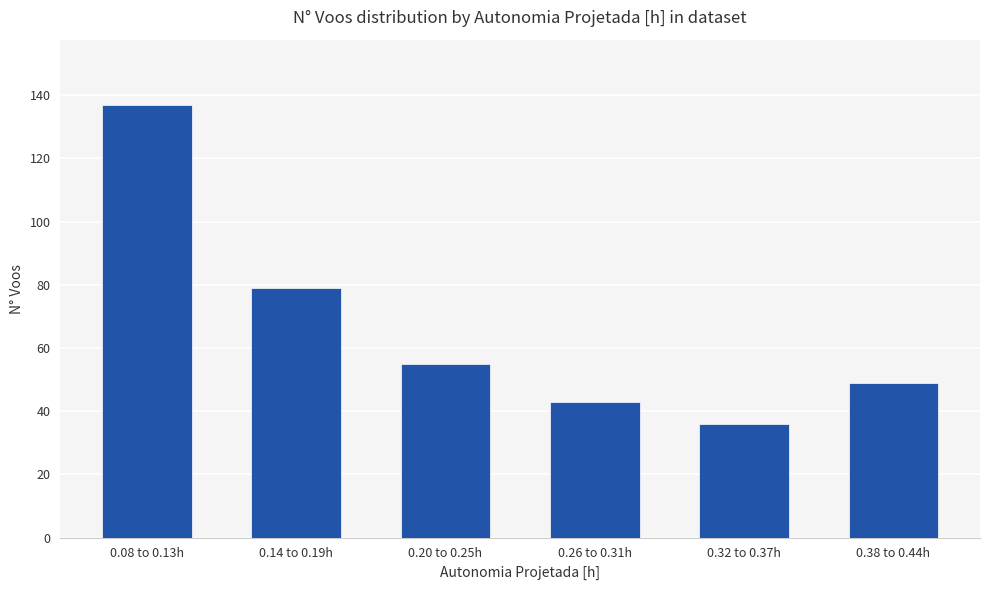

What is the sum of all values?

399